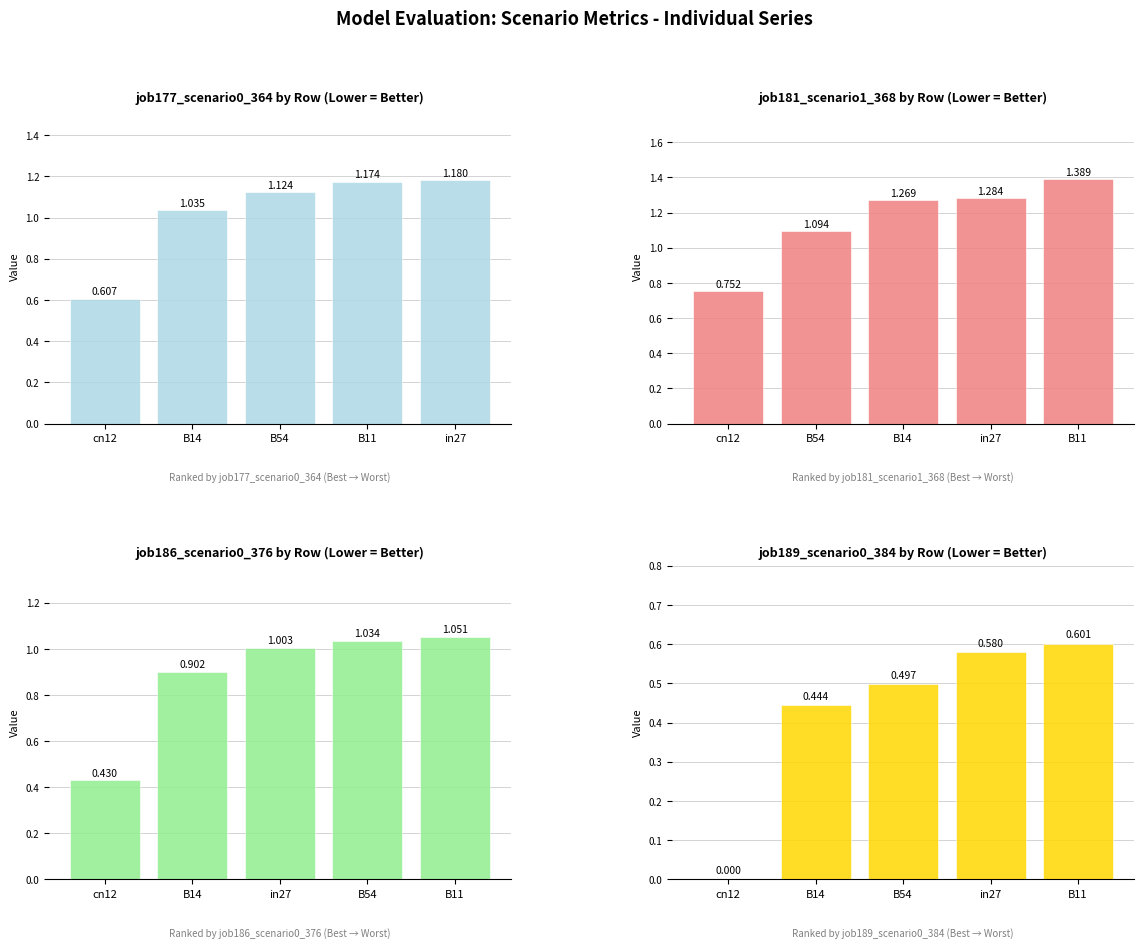

How many values in the job186_scenario0_376 series are below 1?

2